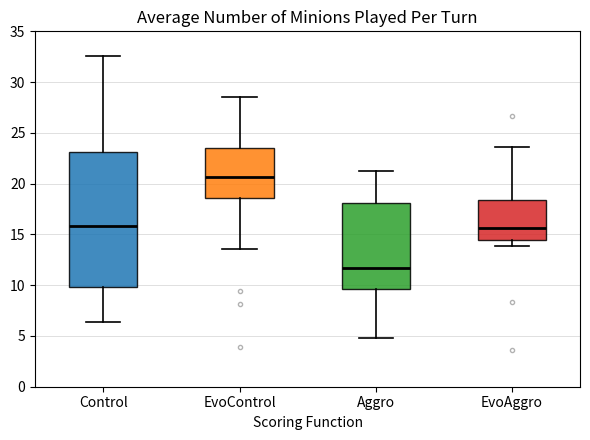

Comparing the boxes themselves (not the whiskers), which one is the tallest?

Control